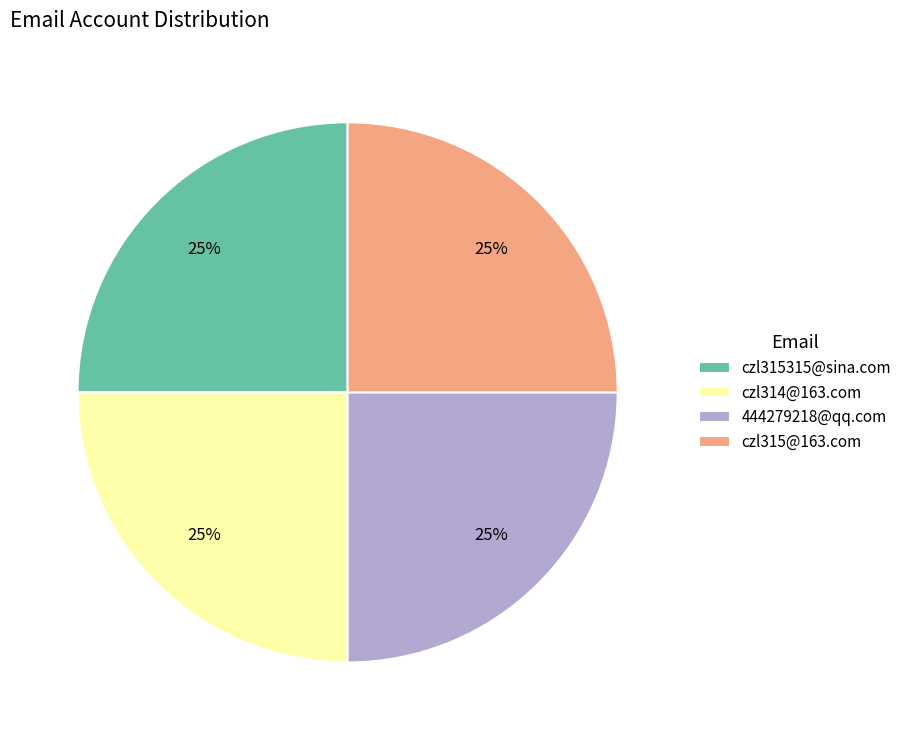

The czl315@163.com slice represents 35% of the pie. True or false?

False